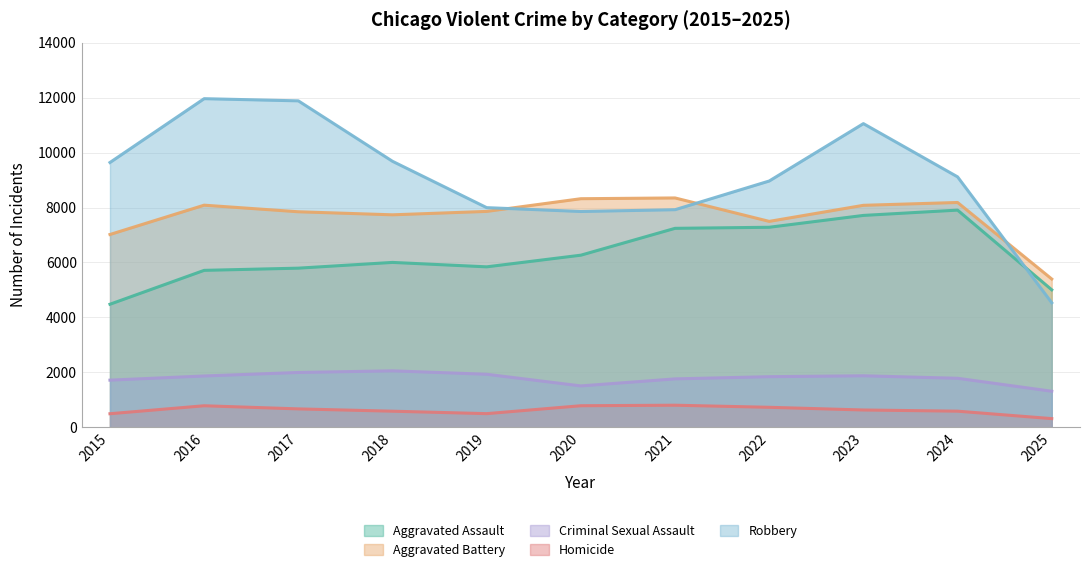

Reading left to right, what are all the values shown in this chart?

Aggravated Assault: 2015=4480	2016=5713	2017=5793	2018=6002	2019=5841	2020=6265	2021=7242	2022=7281	2023=7712	2024=7905	2025=5005
Aggravated Battery: 2015=7018	2016=8085	2017=7845	2018=7734	2019=7858	2020=8320	2021=8348	2022=7495	2023=8080	2024=8183	2025=5398
Criminal Sexual Assault: 2015=1718	2016=1870	2017=1997	2018=2057	2019=1932	2020=1508	2021=1764	2022=1844	2023=1877	2024=1786	2025=1314
Homicide: 2015=496	2016=786	2017=672	2018=588	2019=499	2020=787	2021=806	2022=730	2023=632	2024=589	2025=318
Robbery: 2015=9638	2016=11960	2017=11881	2018=9681	2019=7995	2020=7855	2021=7920	2022=8964	2023=11052	2024=9115	2025=4534